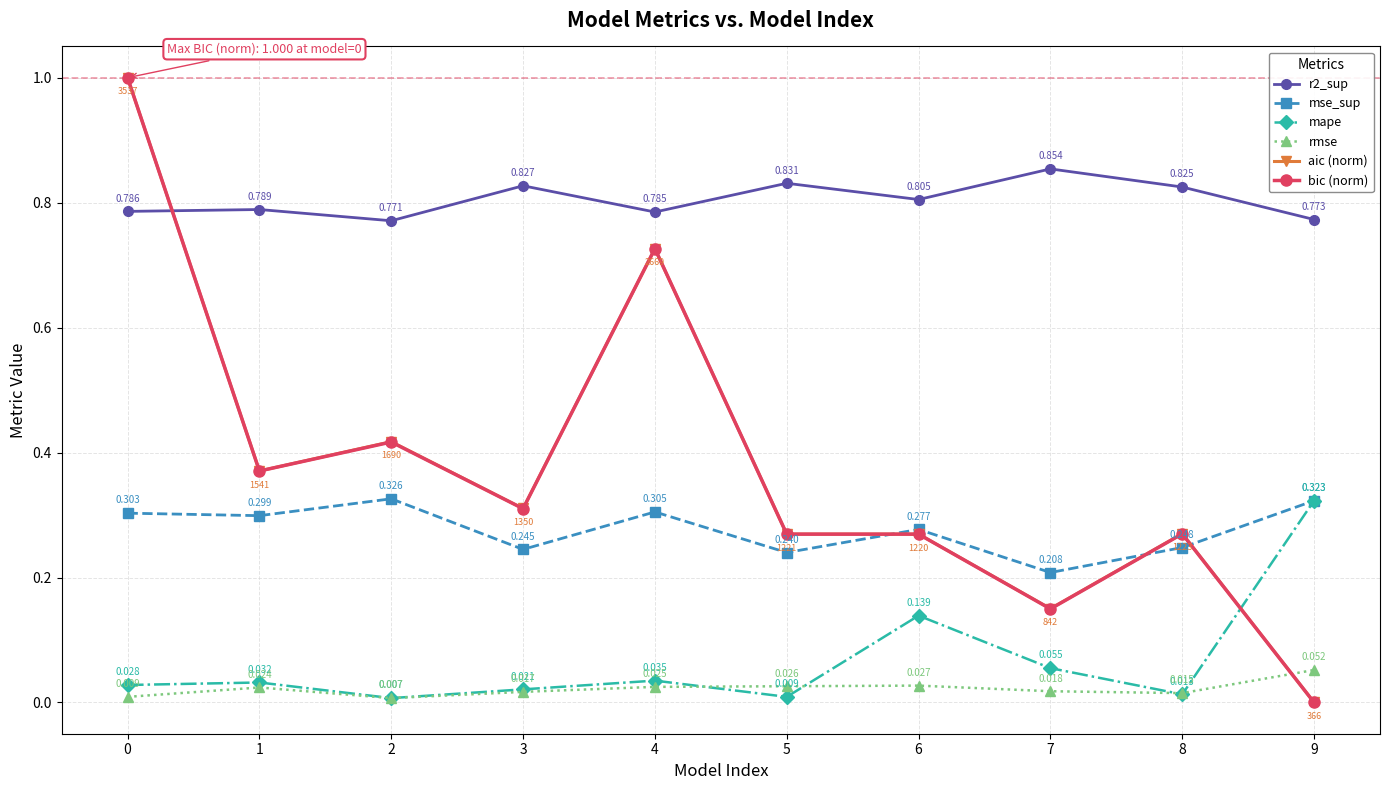

Which series ends up on top after the final intersection of aic (norm) and mse_sup?

mse_sup